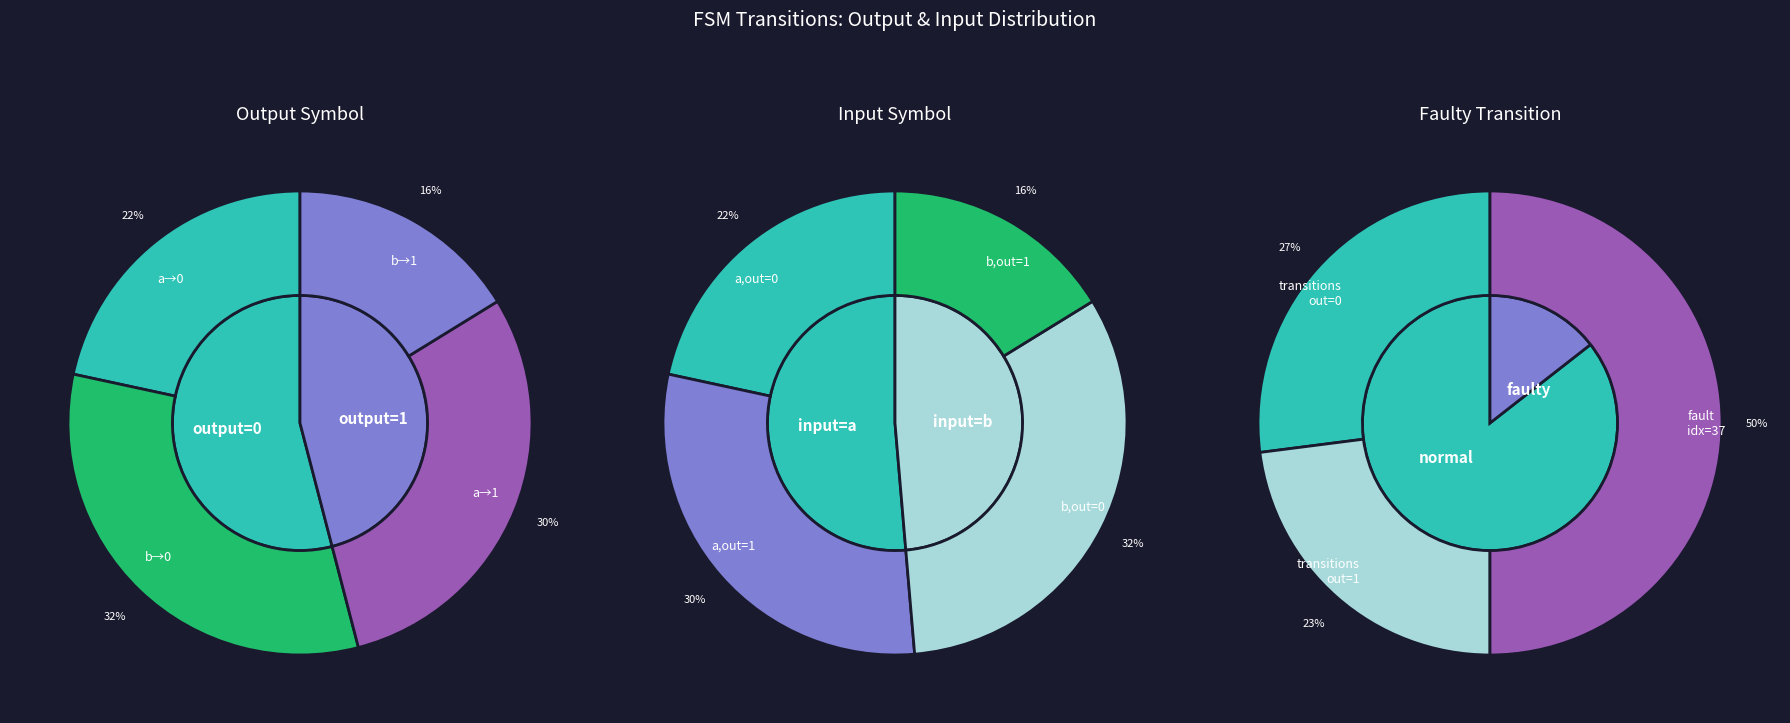

Is it true that state_9_a is 1% of the pie?

False